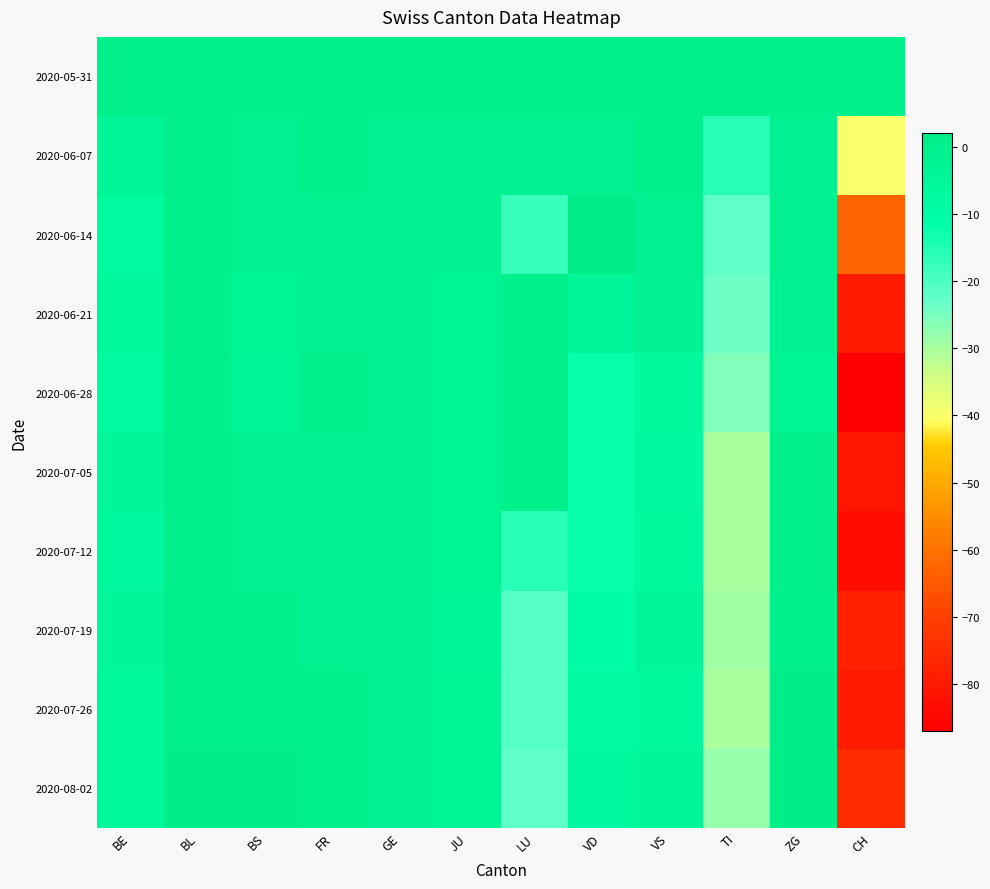

Reading left to right, list all the values displayed in this chart.

2020-05-31: BE=0	BL=0	BS=0	FR=0	GE=0	JU=0	LU=0	VD=0	VS=0	TI=0	ZG=0	CH=0
2020-06-07: BE=-4	BL=0	BS=-1	FR=0	GE=-1	JU=-2	LU=-1	VD=-1	VS=0	TI=-16	ZG=-1	CH=-40
2020-06-14: BE=-8	BL=0	BS=-2	FR=-2	GE=-1	JU=-2	LU=-18	VD=1	VS=-1	TI=-22	ZG=-1	CH=-63
2020-06-21: BE=-6	BL=0	BS=-3	FR=-2	GE=-1	JU=-3	LU=0	VD=-5	VS=-2	TI=-24	ZG=-1	CH=-80
2020-06-28: BE=-8	BL=0	BS=-4	FR=0	GE=-1	JU=-3	LU=0	VD=-12	VS=-6	TI=-26	ZG=-3	CH=-87
2020-07-05: BE=-5	BL=0	BS=-2	FR=-1	GE=-1	JU=-3	LU=0	VD=-12	VS=-7	TI=-30	ZG=0	CH=-81
2020-07-12: BE=-7	BL=0	BS=-1	FR=-1	GE=-1	JU=-3	LU=-16	VD=-12	VS=-6	TI=-30	ZG=0	CH=-83
2020-07-19: BE=-5	BL=0	BS=0	FR=-1	GE=-1	JU=-4	LU=-21	VD=-10	VS=-5	TI=-29	ZG=0	CH=-78
2020-07-26: BE=-6	BL=0	BS=0	FR=0	GE=-1	JU=-3	LU=-21	VD=-8	VS=-6	TI=-30	ZG=1	CH=-80
2020-08-02: BE=-6	BL=1	BS=1	FR=0	GE=-1	JU=-3	LU=-22	VD=-7	VS=-5	TI=-28	ZG=2	CH=-75